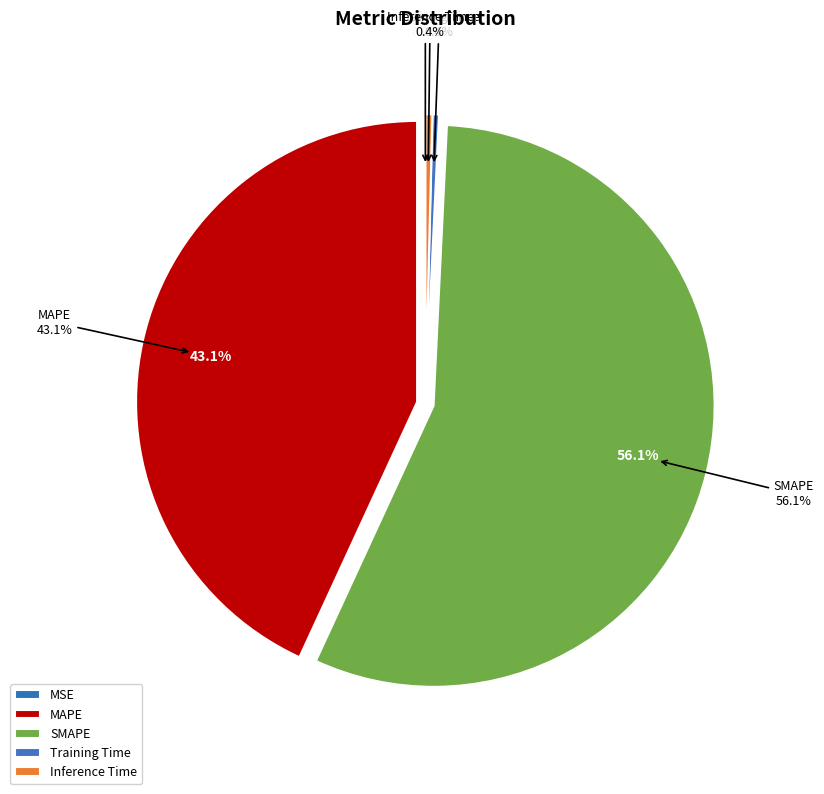

Between MAPE and Inference Time, which is larger?

MAPE